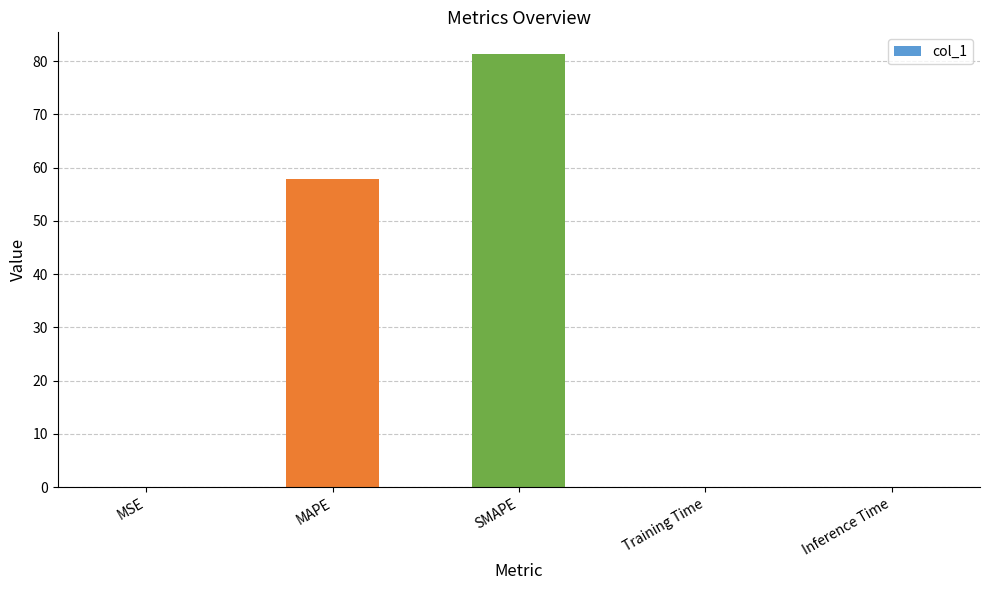

Is it true that the value at SMAPE is 49.4?

False